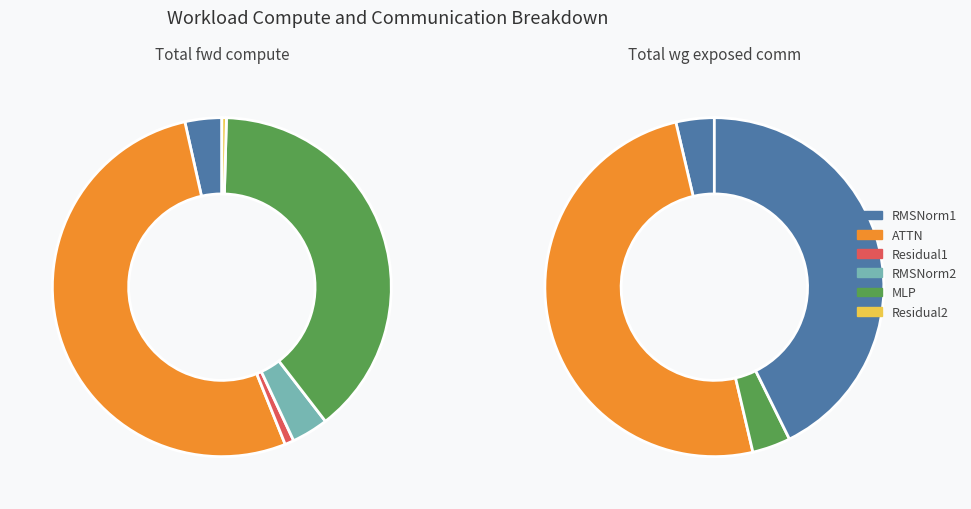

Which category has the biggest portion of the pie?

ATTN